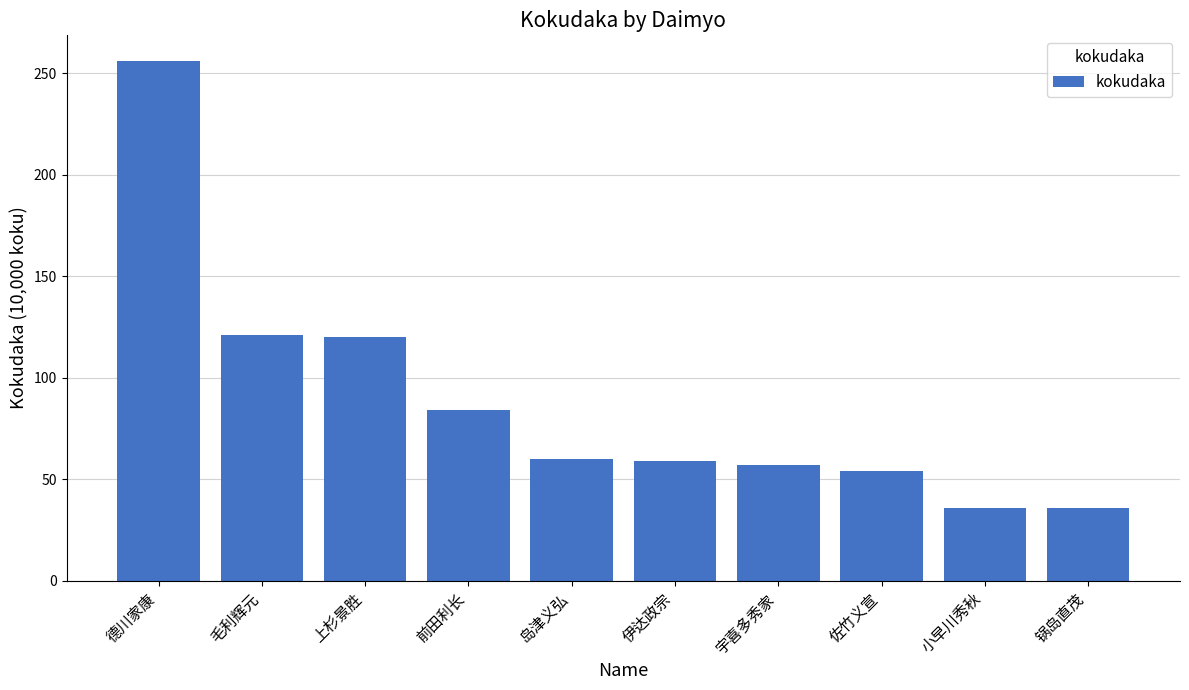

What is the greatest value displayed?

256